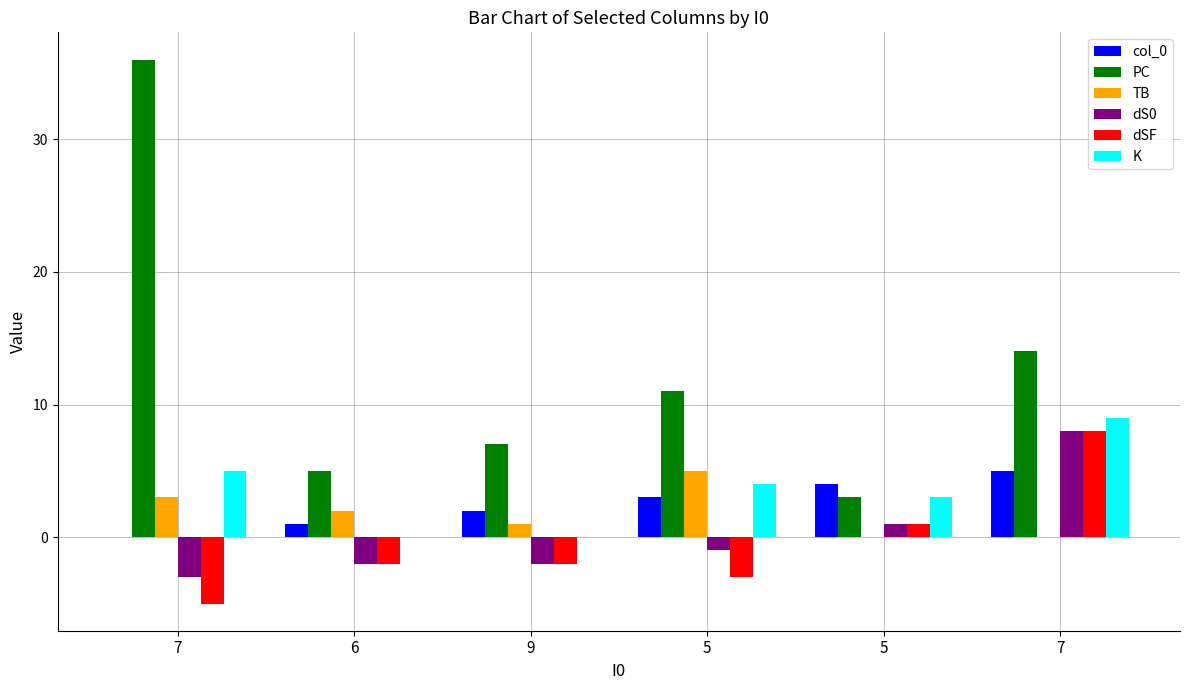

Where is K nearest to the value 4?

5